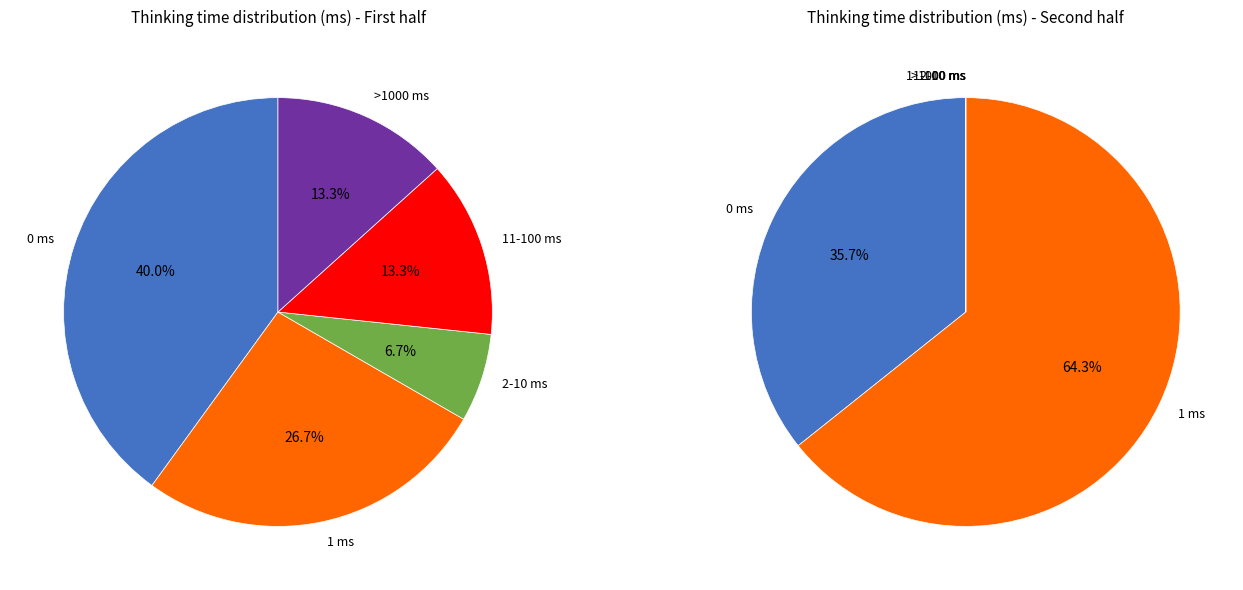

What is the largest slice in the pie chart?

1